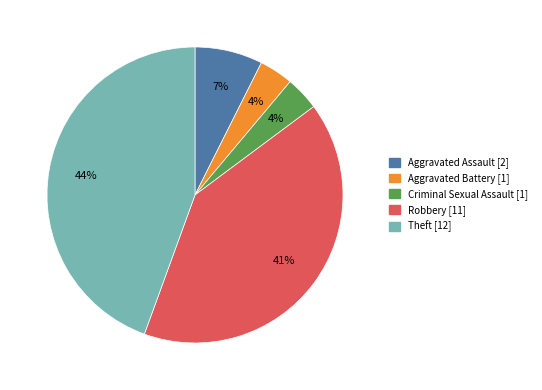

Is Aggravated Battery [1] the majority of the pie?

No